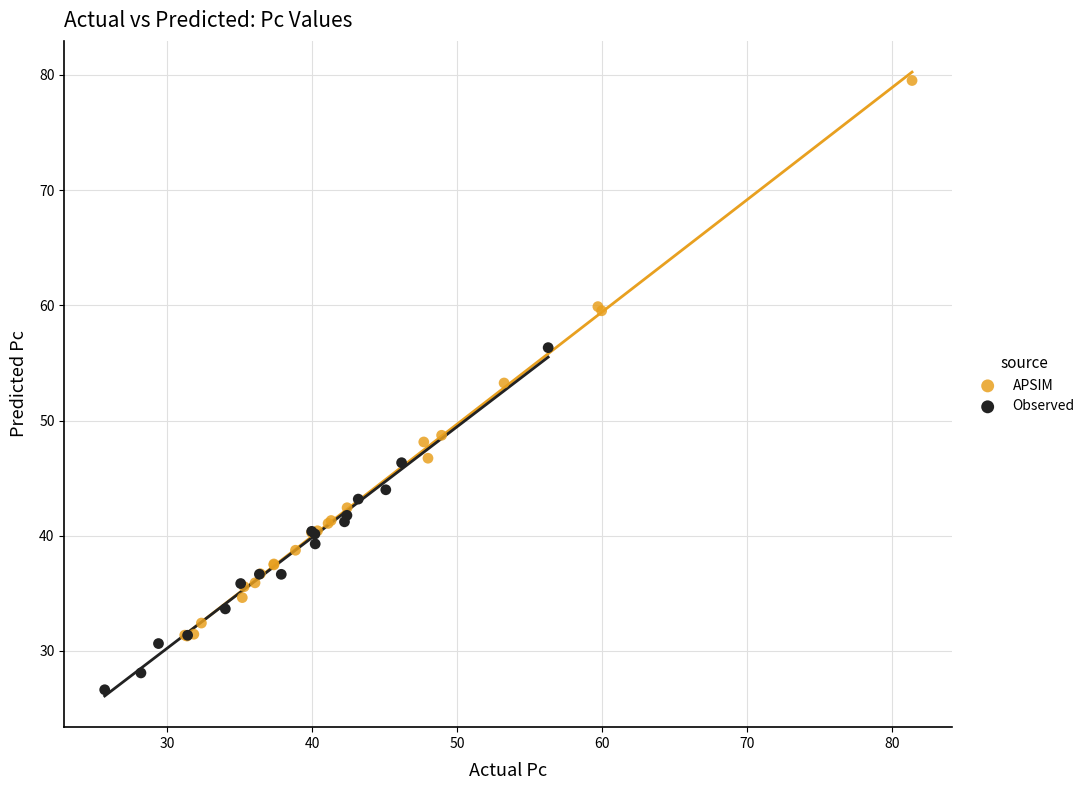

Which series reaches the maximum Y coordinate?

APSIM